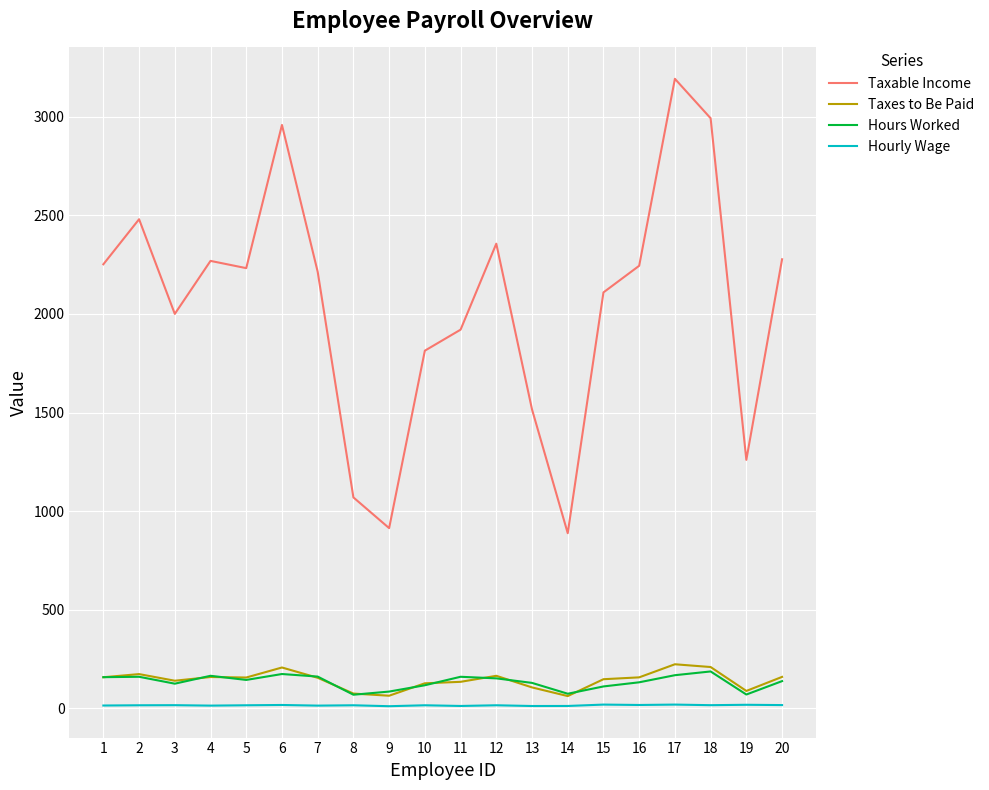

Which series has the largest total across all categories?

Taxable Income